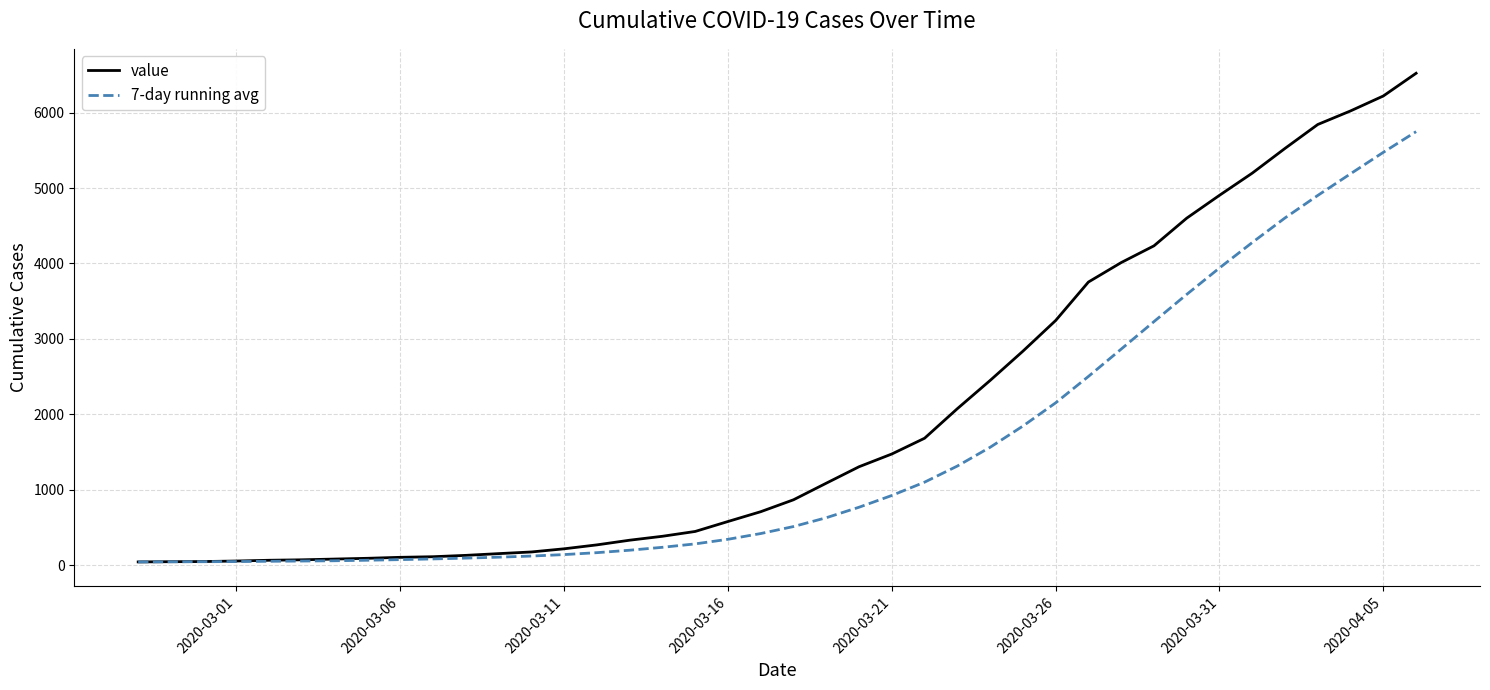

Which series has the largest range (max minus min)?

value